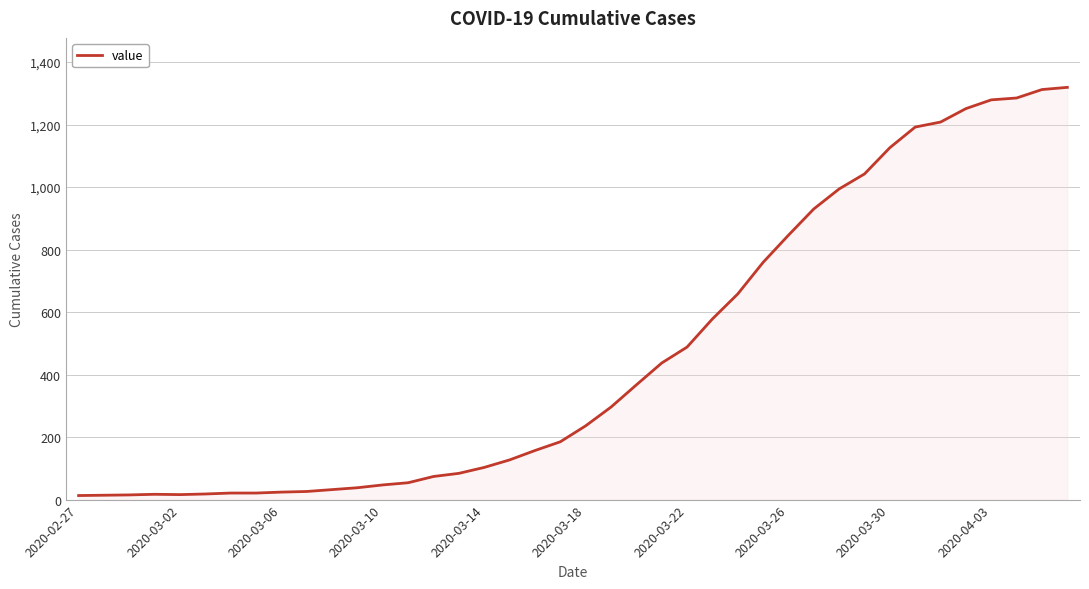

What is the greatest value displayed?

1319